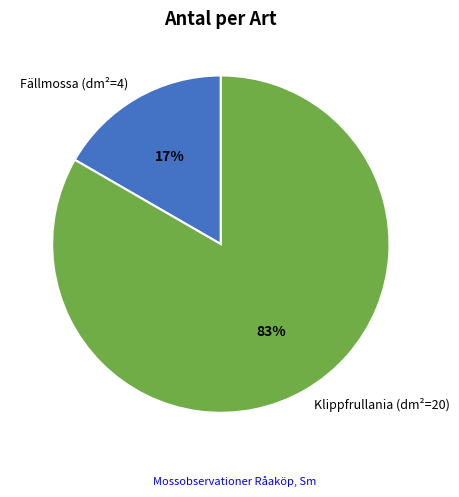

Is there a majority slice in this chart?

Yes